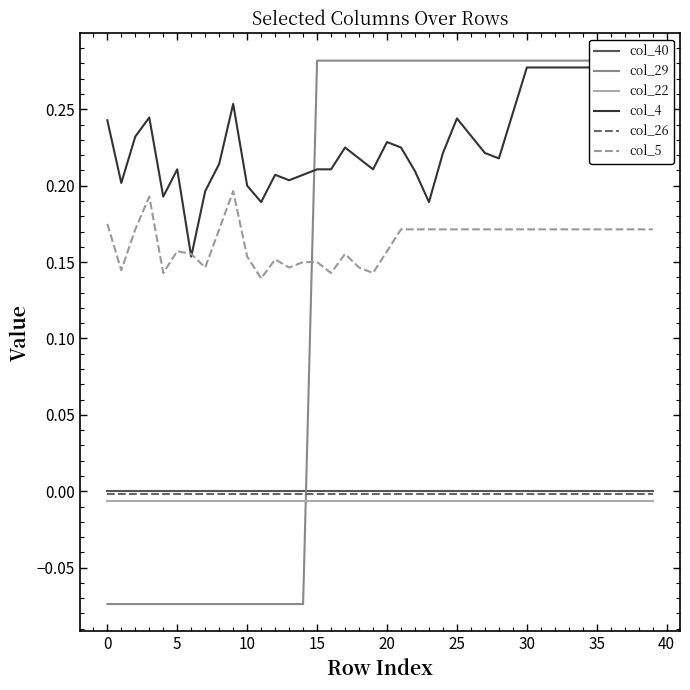

The col_29 series shows -0.1 at 11. True or false?

True